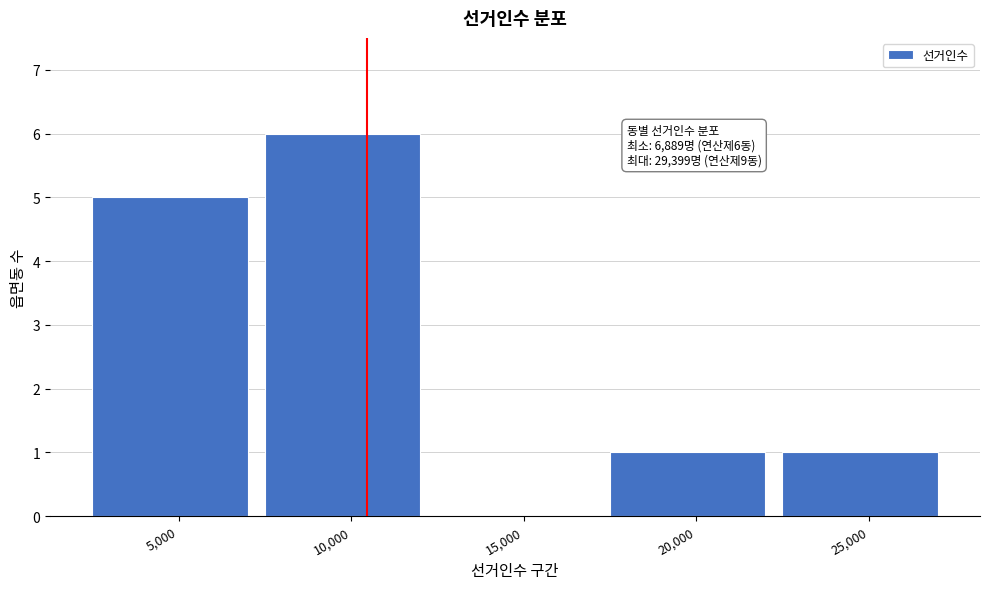

Reading left to right, list all the values displayed in this chart.

5,000=5	10,000=6	15,000=0	20,000=1	25,000=1